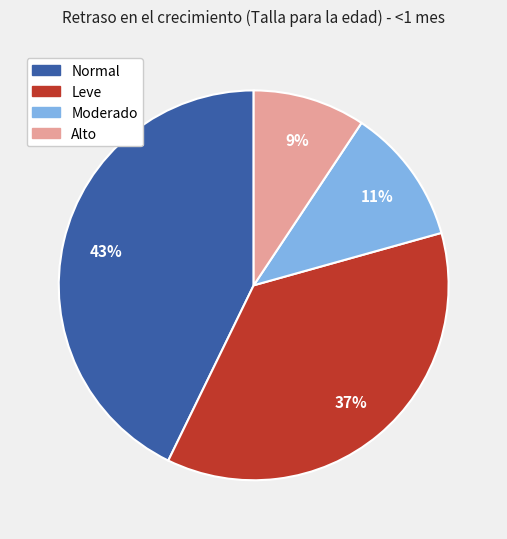

Is there a majority slice in this chart?

No